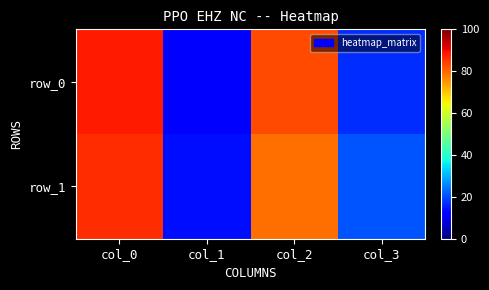

Between col_1 and col_0, which is larger?

col_0